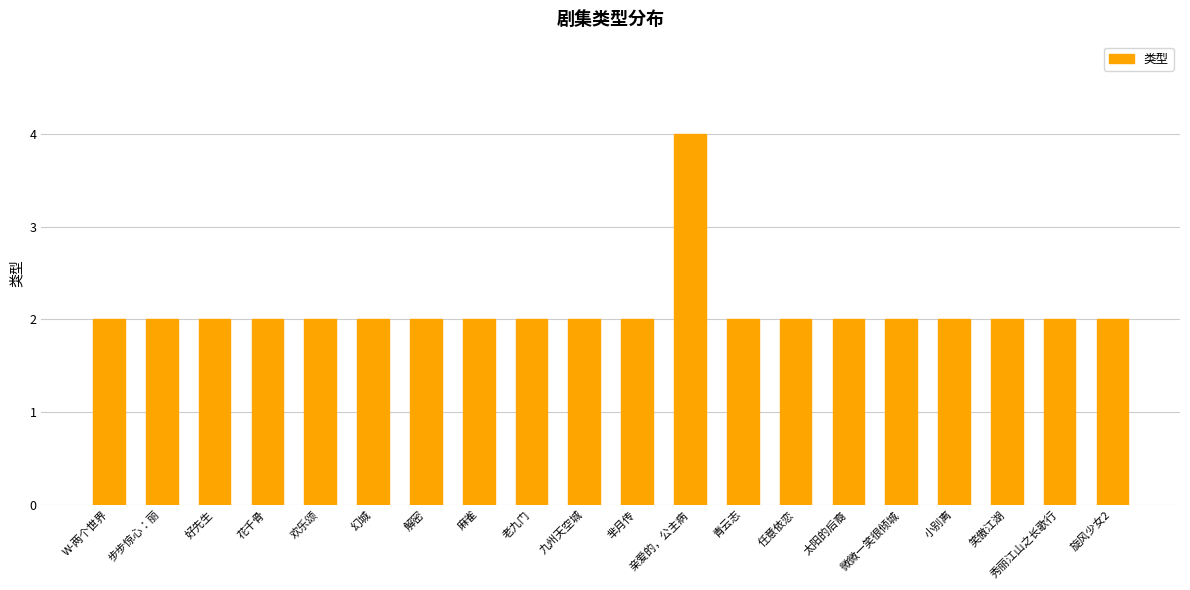

Is it true that the value at 任意依恋 is 2?

True